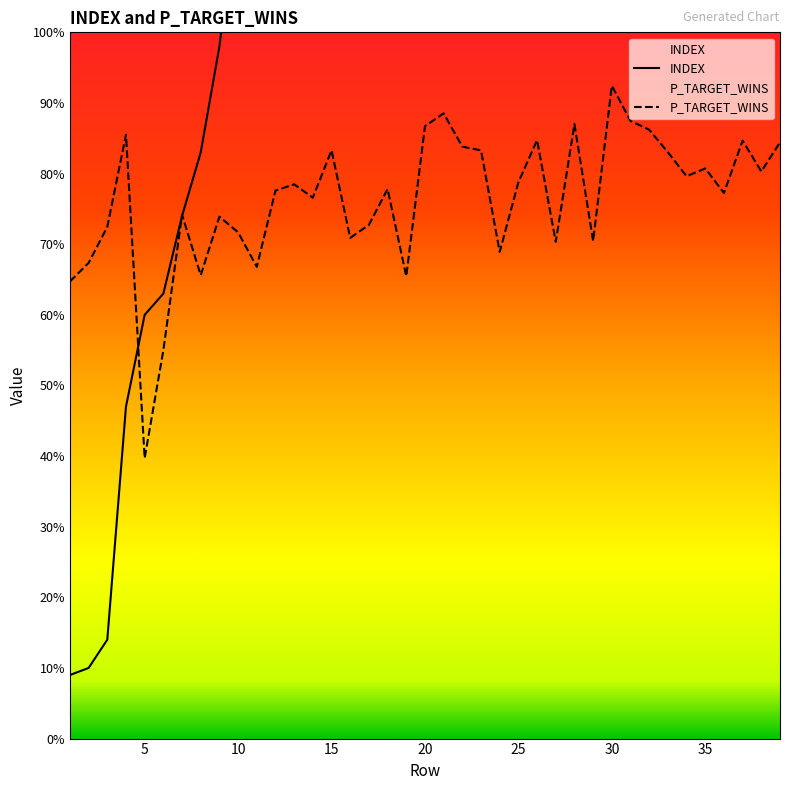

At 20, list the series in order from smallest to largest.

P_TARGET_WINS, INDEX